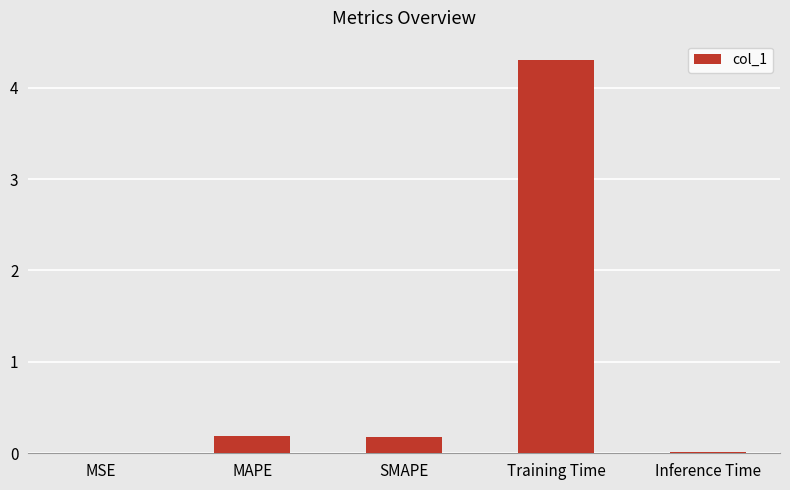

What is the greatest value displayed?

4.3